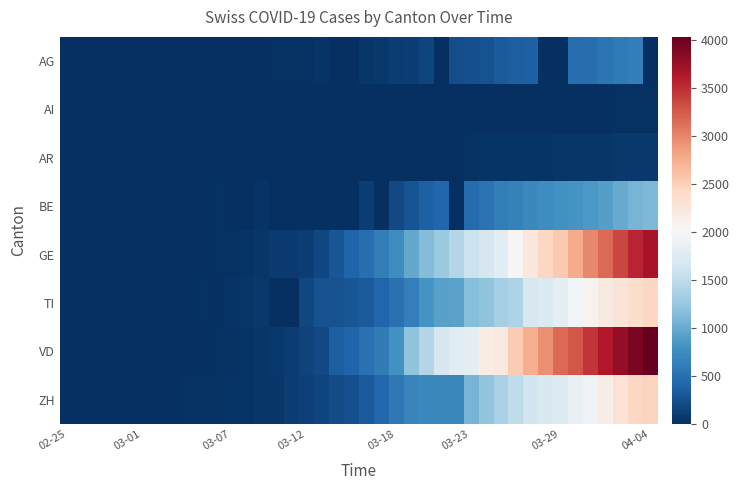

How many data points does each series have?

40